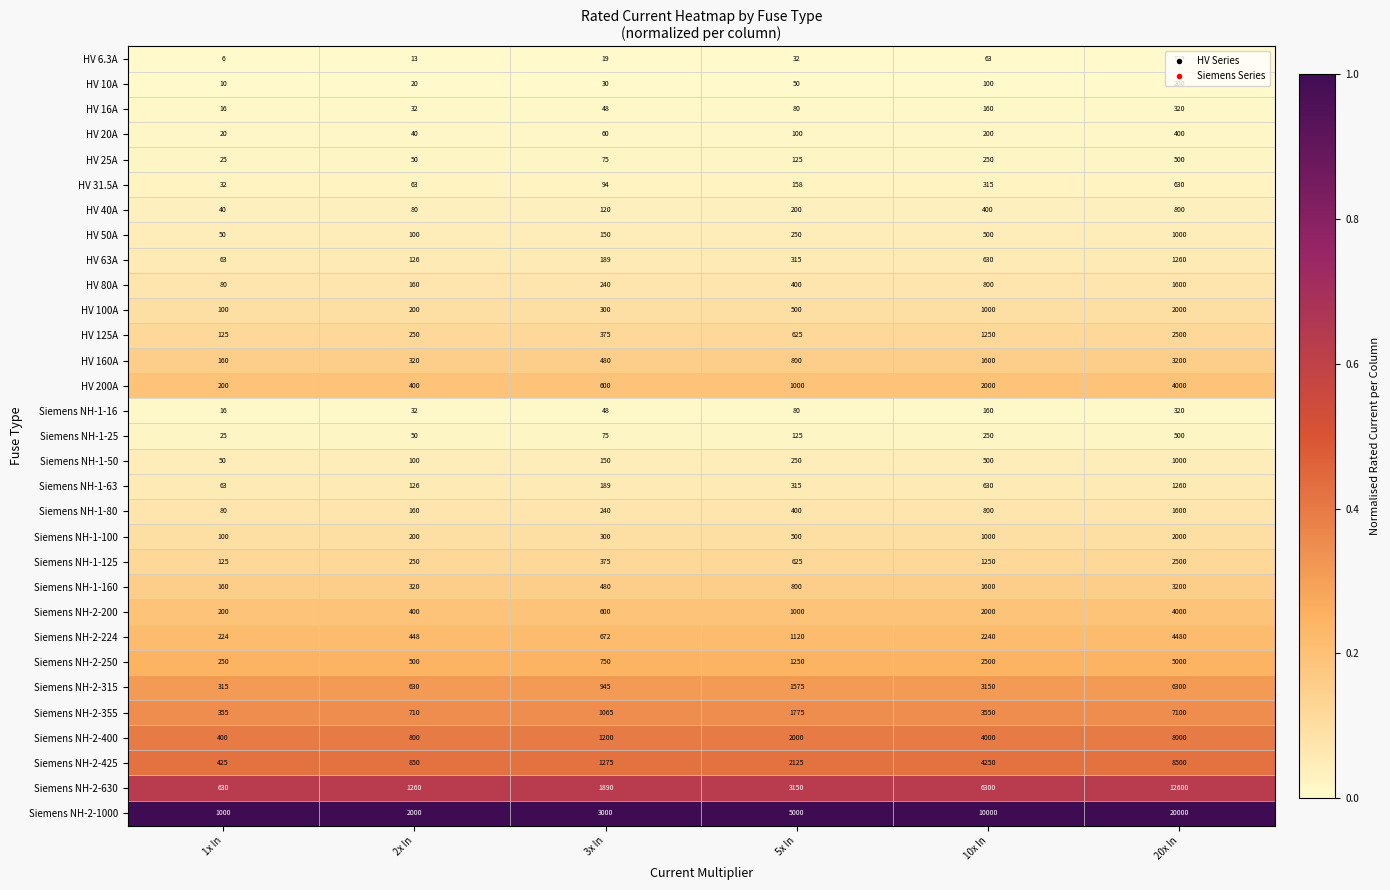

Rank the categories by Siemens NH-2-425 value from lowest to highest.

1x In, 2x In, 3x In, 5x In, 10x In, 20x In